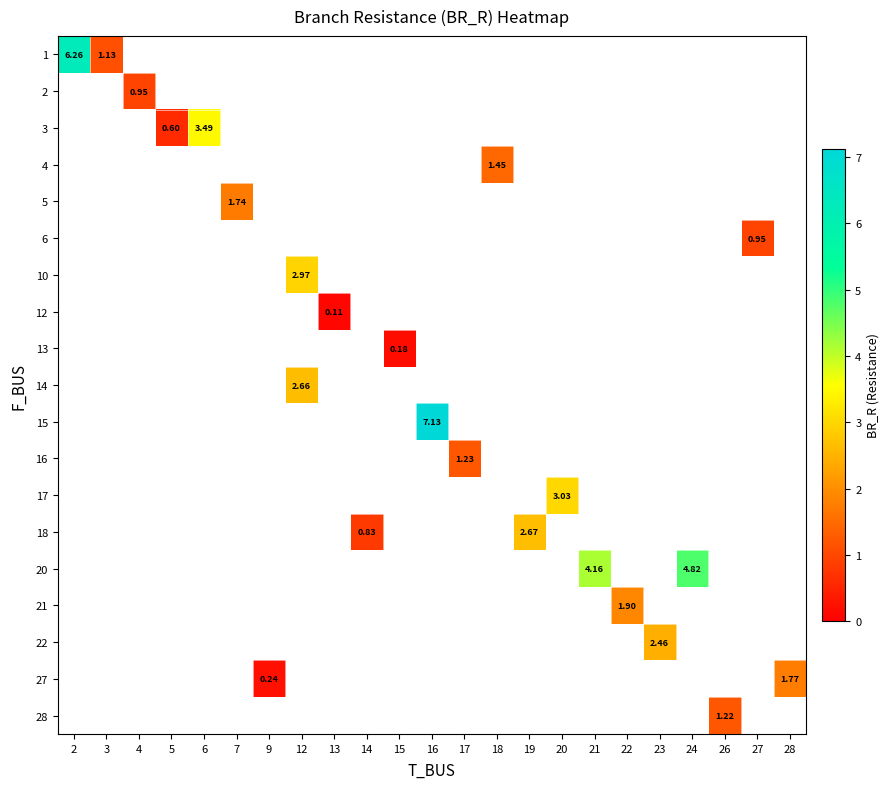

What is the minimum value shown in the chart?

0.1